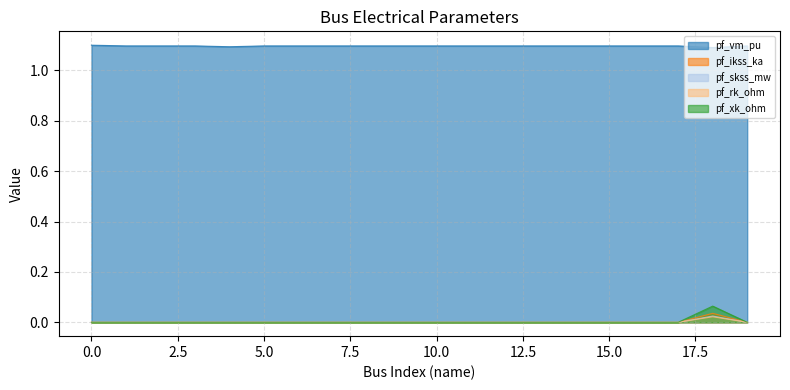

How many lines are shown in the chart?

5